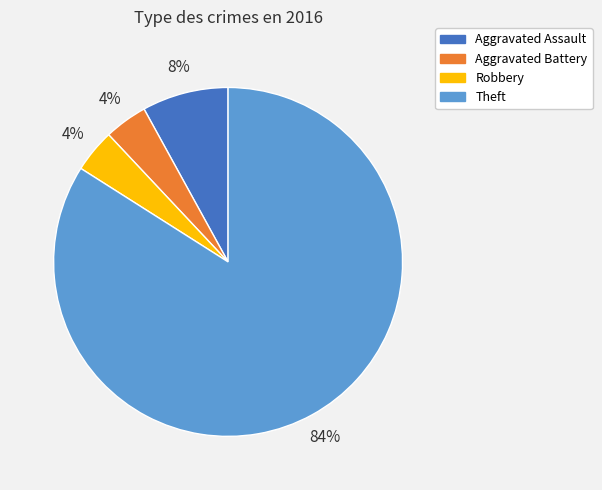

Is there any slice that represents more than half of the pie?

Yes